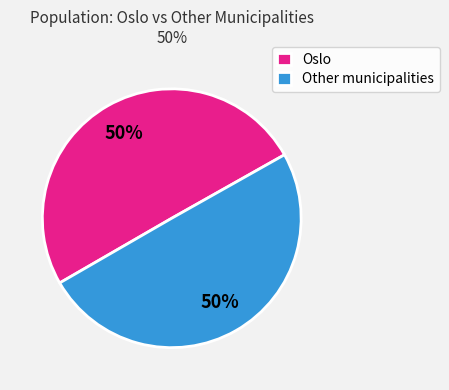

To the nearest percent, what is the combined percentage of Other municipalities and Oslo?

100%